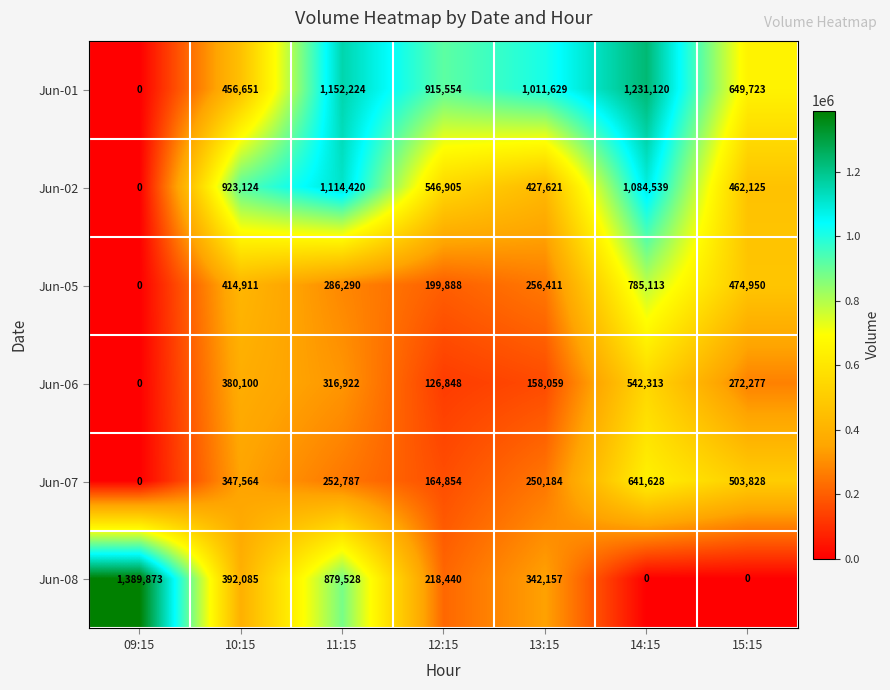

How many distinct data groups are displayed?

6